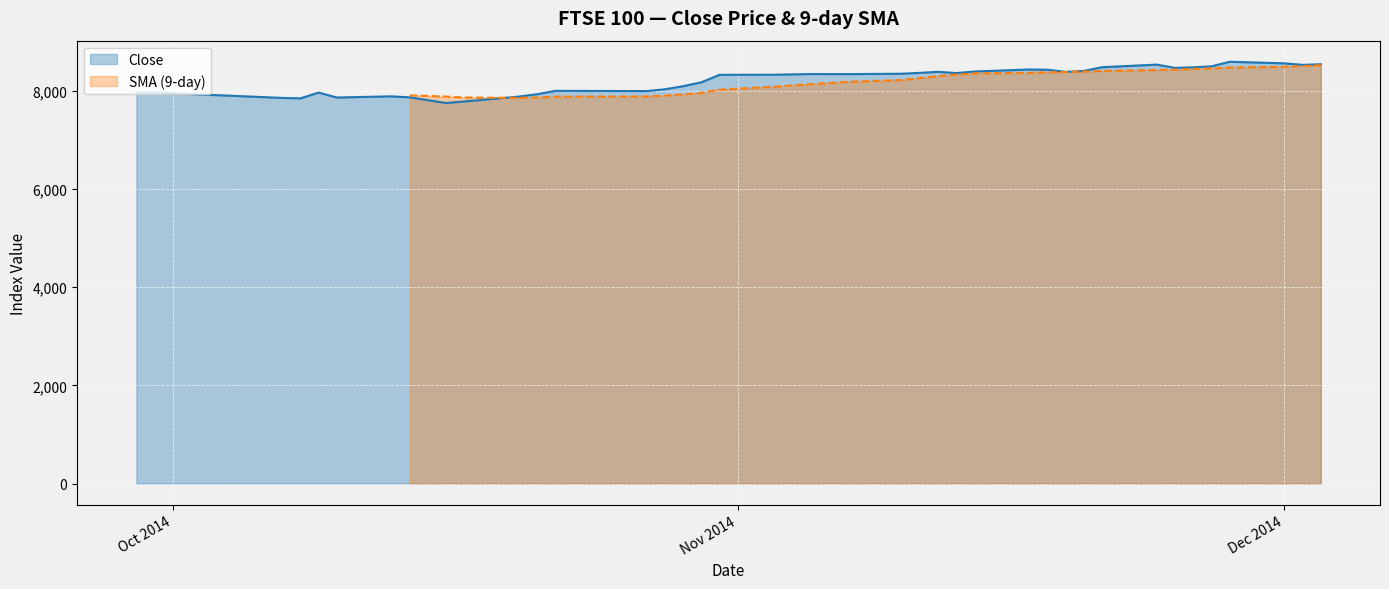

Reading left to right, list all the values displayed in this chart.

7958.9	7964.8	7945.5	7852.4	7842.7	7960.5	7860.0	7884.2	7864.0	7748.2	7779.7	7879.4	7927.8	7995.9	7991.7	8027.6	8090.5	8169.2	8322.2	8324.2	8338.3	8337.0	8344.2	8362.7	8383.3	8357.8	8389.9	8430.8	8425.9	8382.3	8401.9	8477.3	8530.2	8463.1	8475.8	8494.2	8588.2	8555.9	8524.7	8537.7